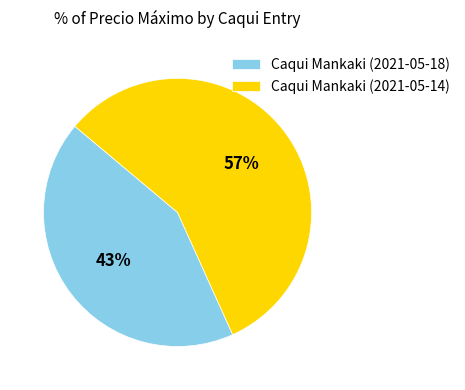

Which category has the smallest portion of the pie?

Caqui Mankaki (2021-05-18)